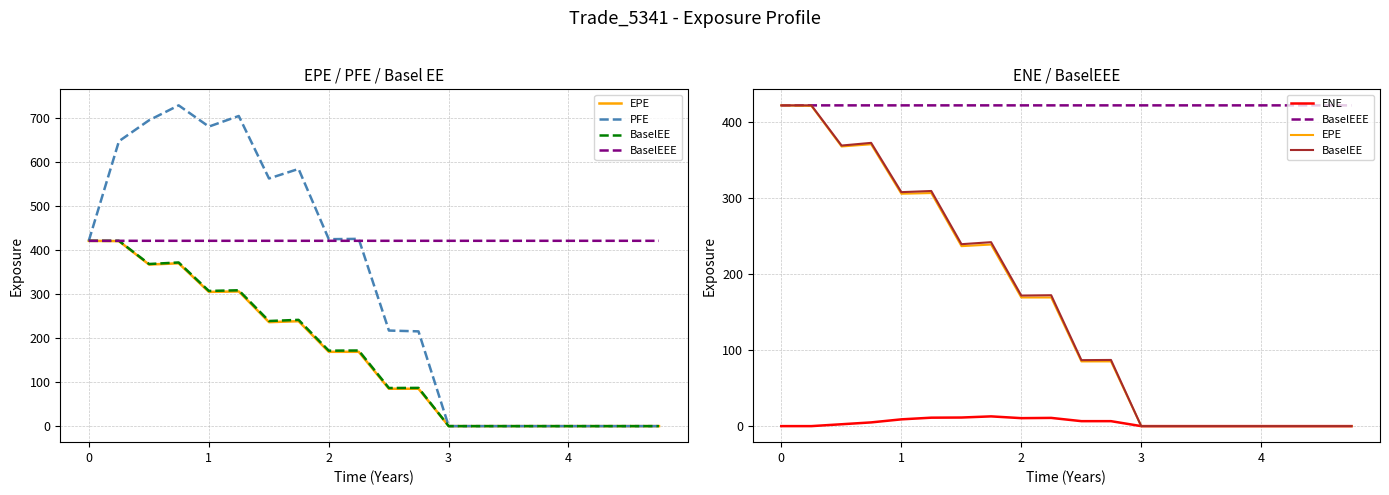

How many lines are shown in the chart?

5